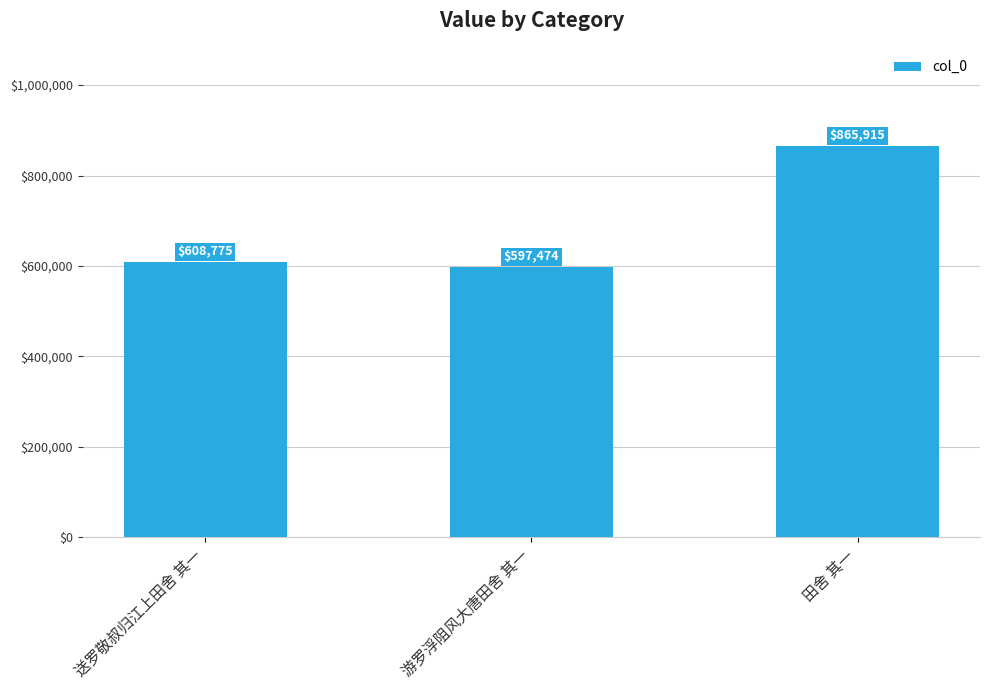

At which category does the chart reach its minimum across all series?

游罗浮阻风大唐田舍 其一